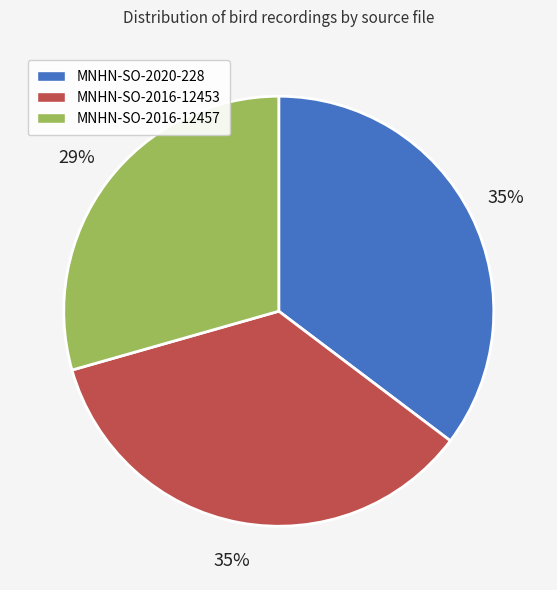

How many segments does this pie chart have?

3